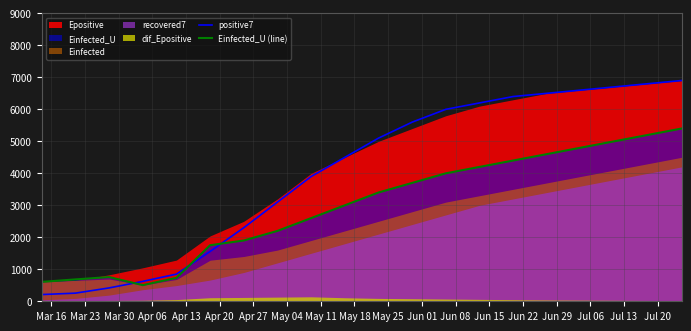

Which series ends up on top after the final intersection of positive7 and Einfected_U (line)?

positive7